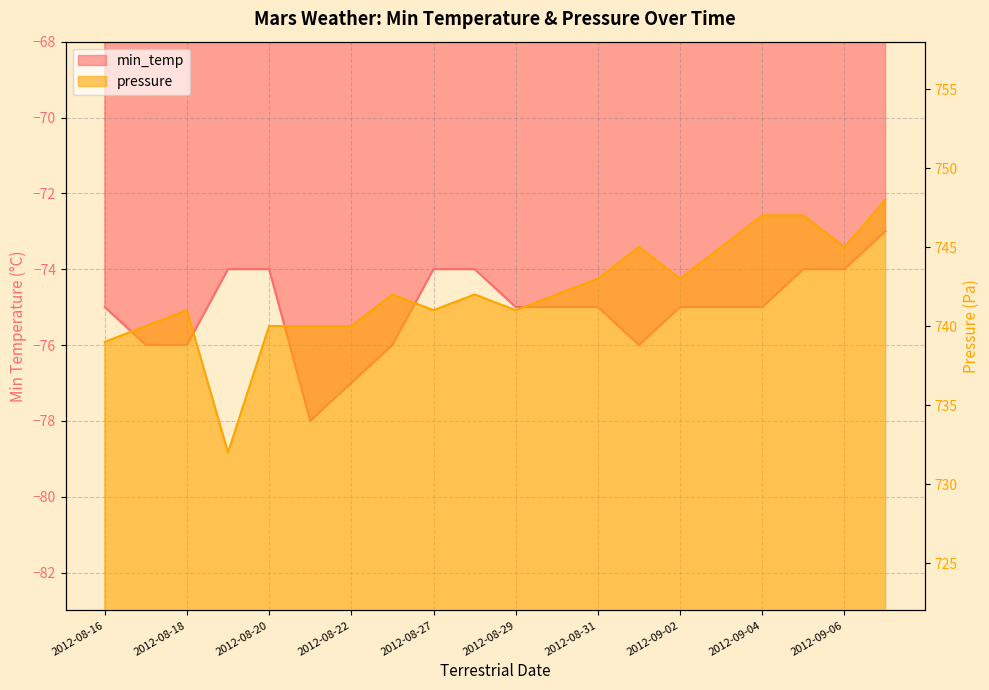

Which series has the largest range (max minus min)?

pressure